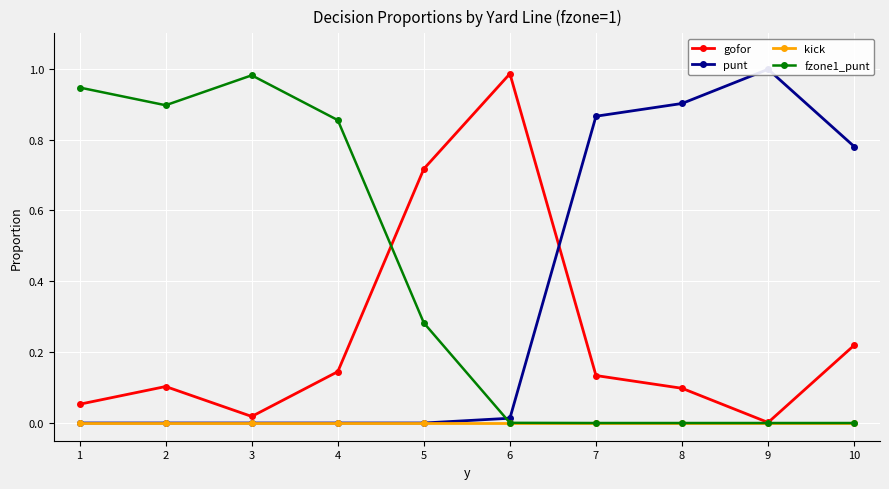

Is it true that gofor equals 0.2 at 10?

True